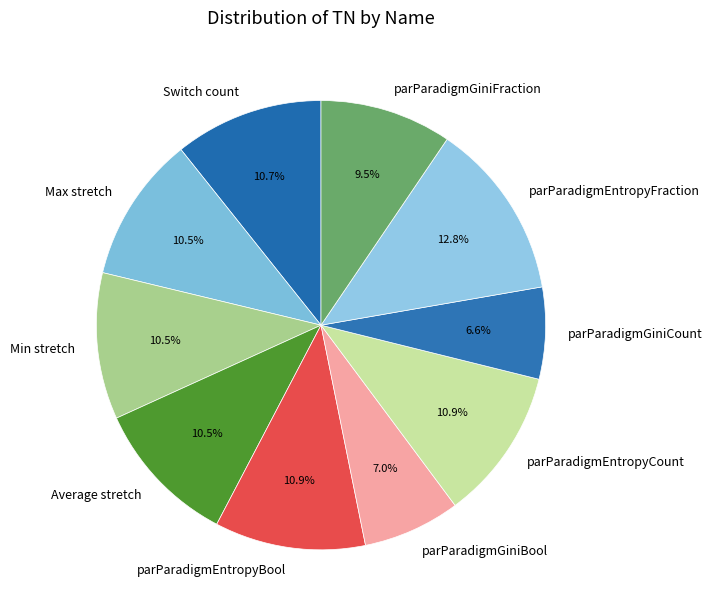

What is the largest slice in the pie chart?

parParadigmEntropyFraction